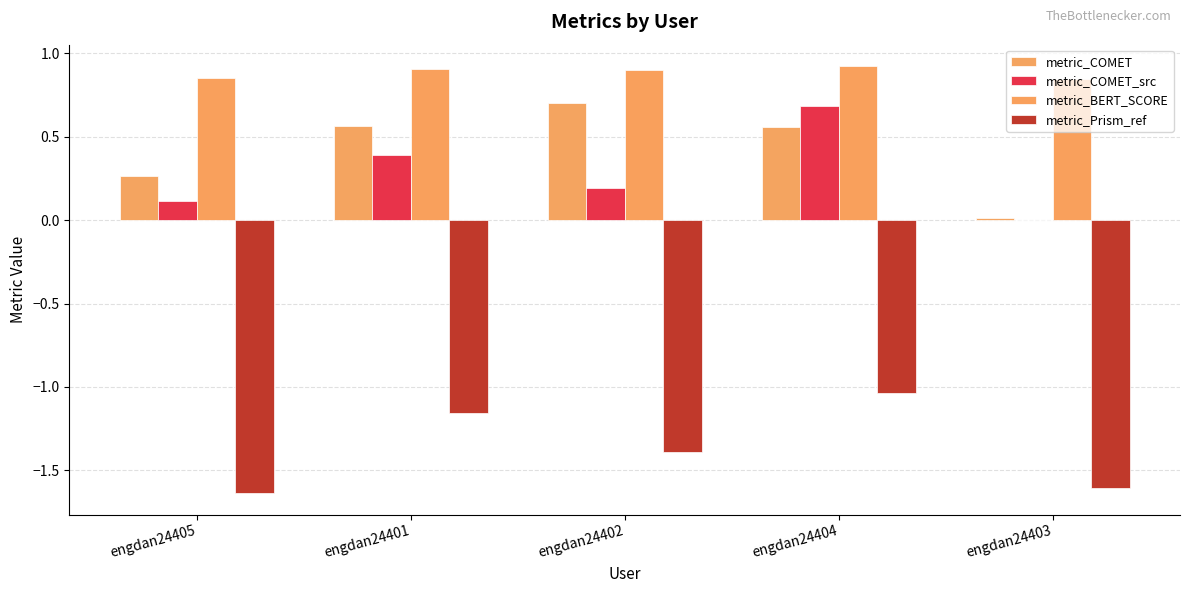

What is the sum of all metric_COMET_src values?

1.4